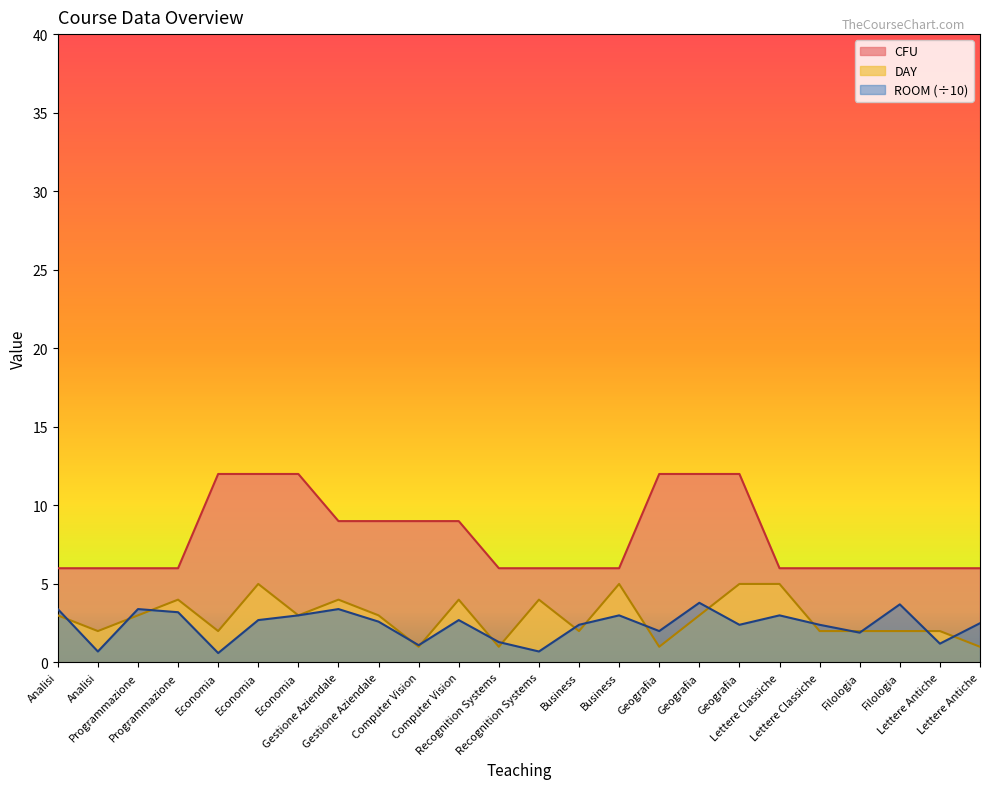

The value of CFU at Economia is 18.2. True or false?

False